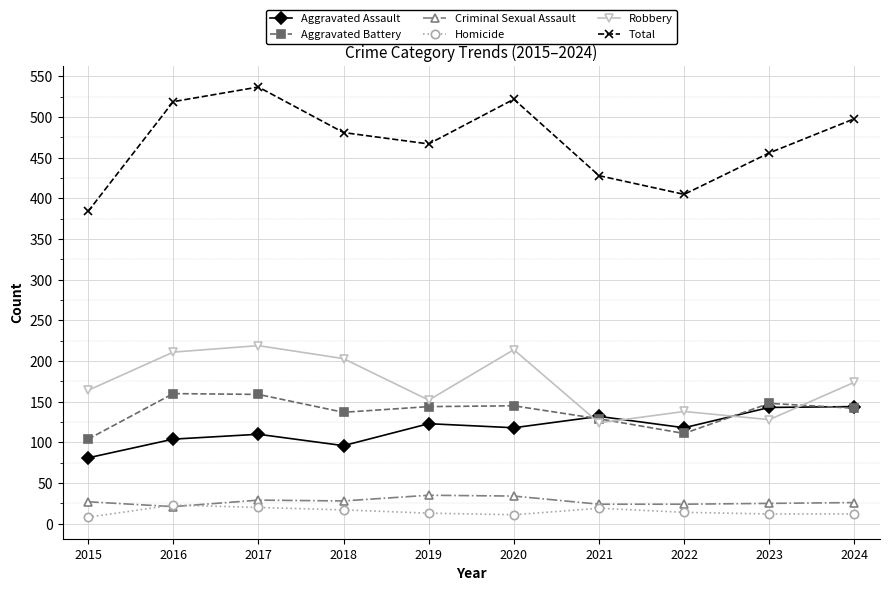

What is the value of the Homicide point at the 9th from the left?

12